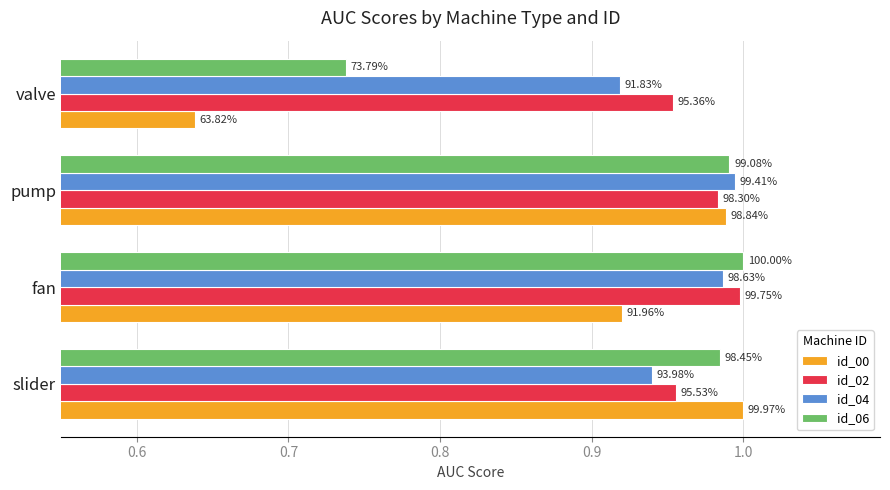

What is the highest value of the id_04 series?

1.0